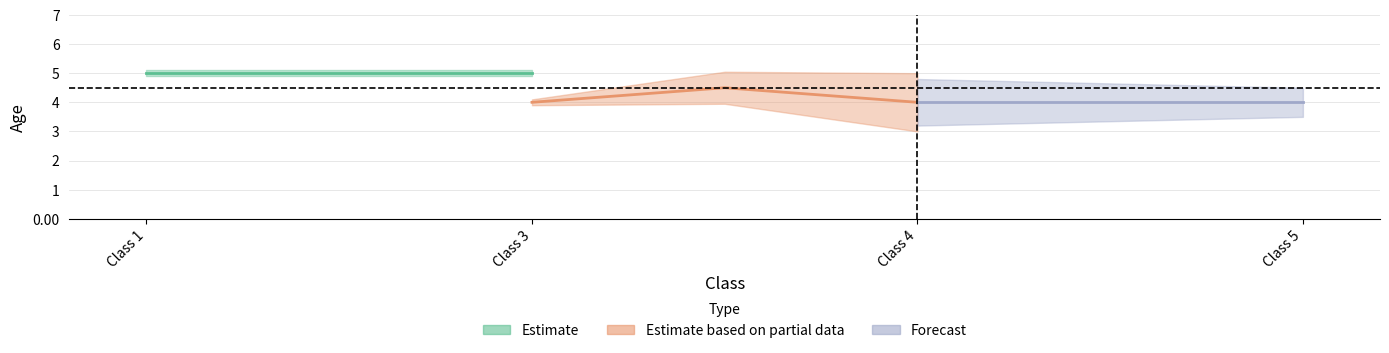

Rank the series by their average value, from lowest to highest.

Forecast, Estimate based on partial data, Estimate